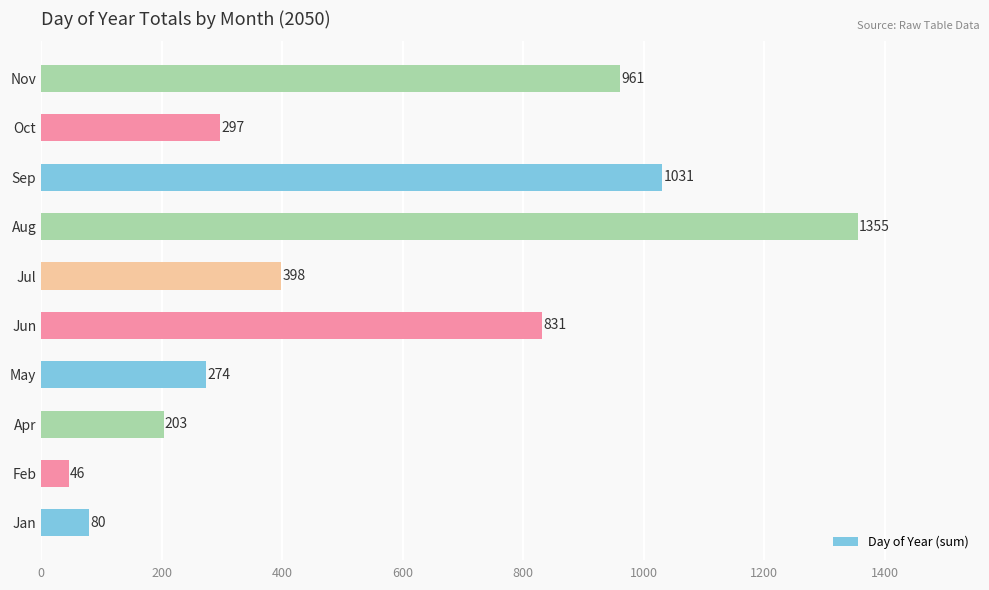

At which label is the value closest to 700?

Jun